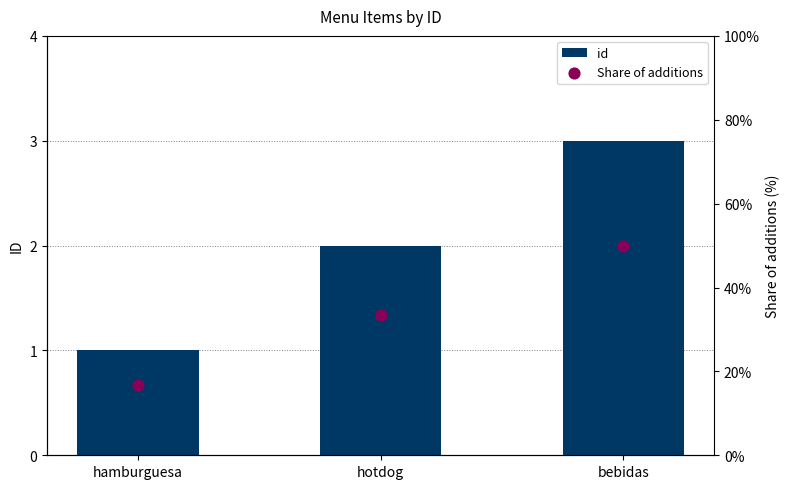

Which series contains the lowest Y value?

Share of additions